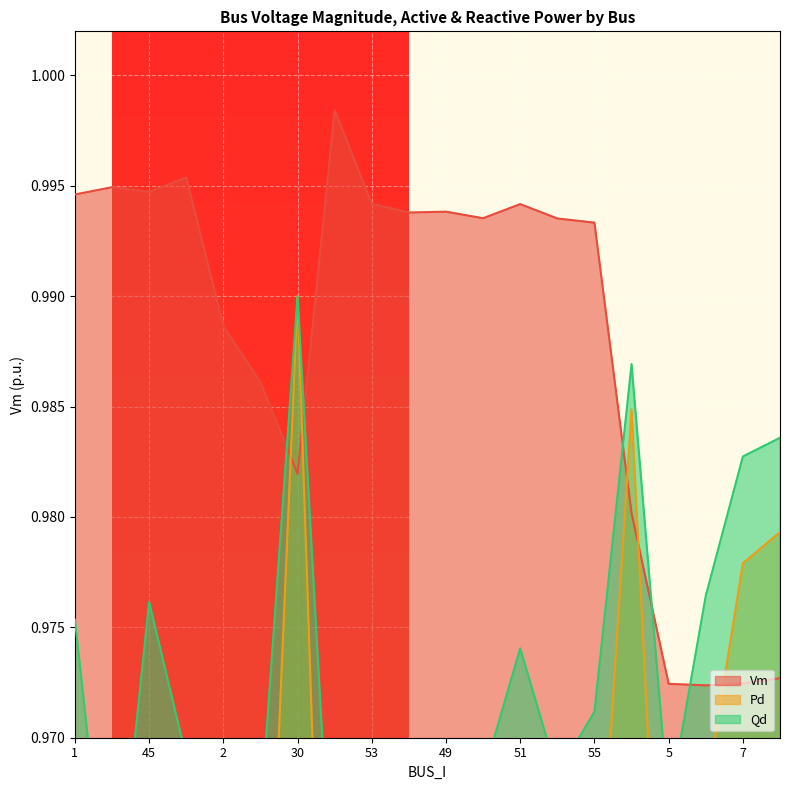

What is the label of the 1st point from the right?

9